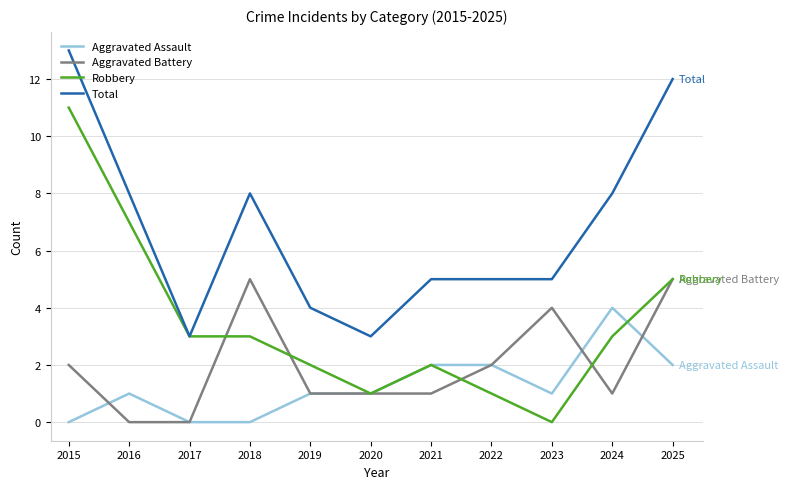

List the series in order of their peak value, highest first.

Total, Robbery, Aggravated Battery, Aggravated Assault